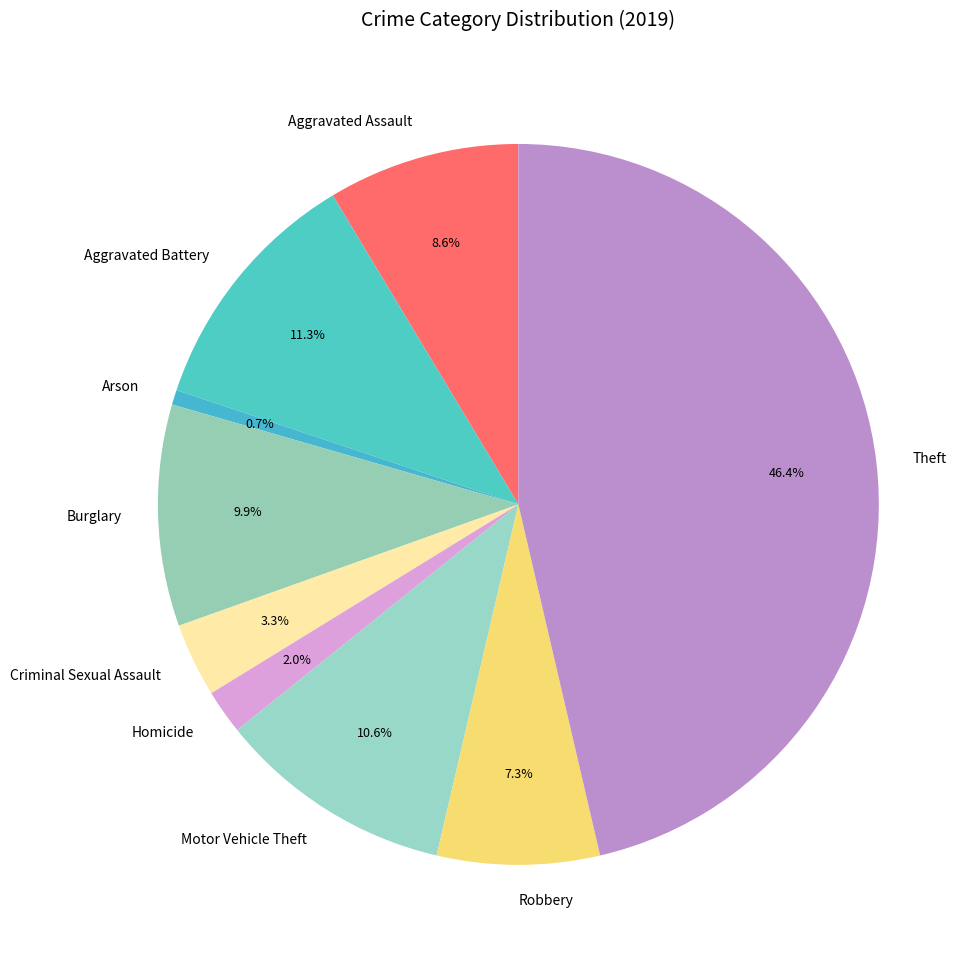

True or false: Arson accounts for 1% of the total.

True